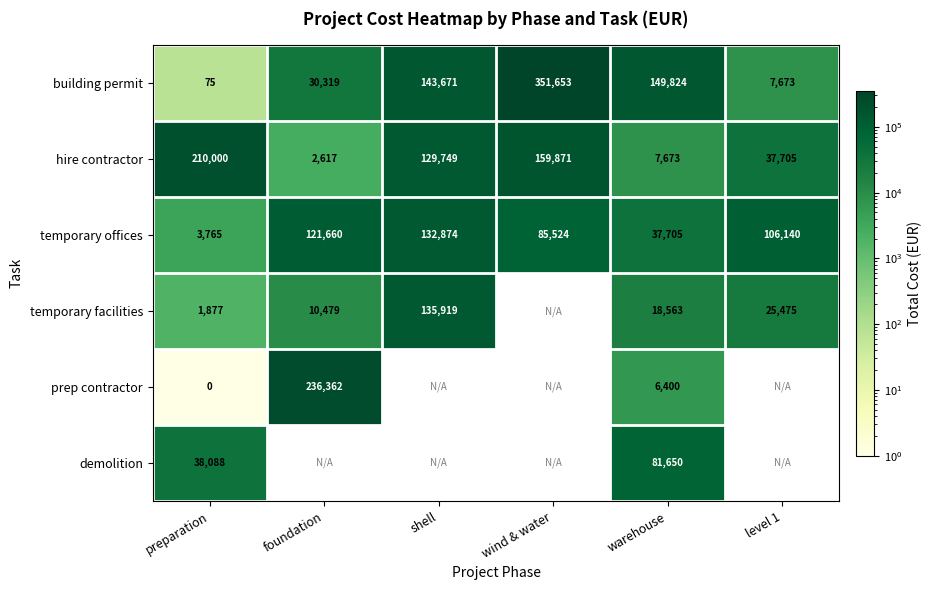

The value of temporary offices at wind & water is 136395.7. True or false?

False